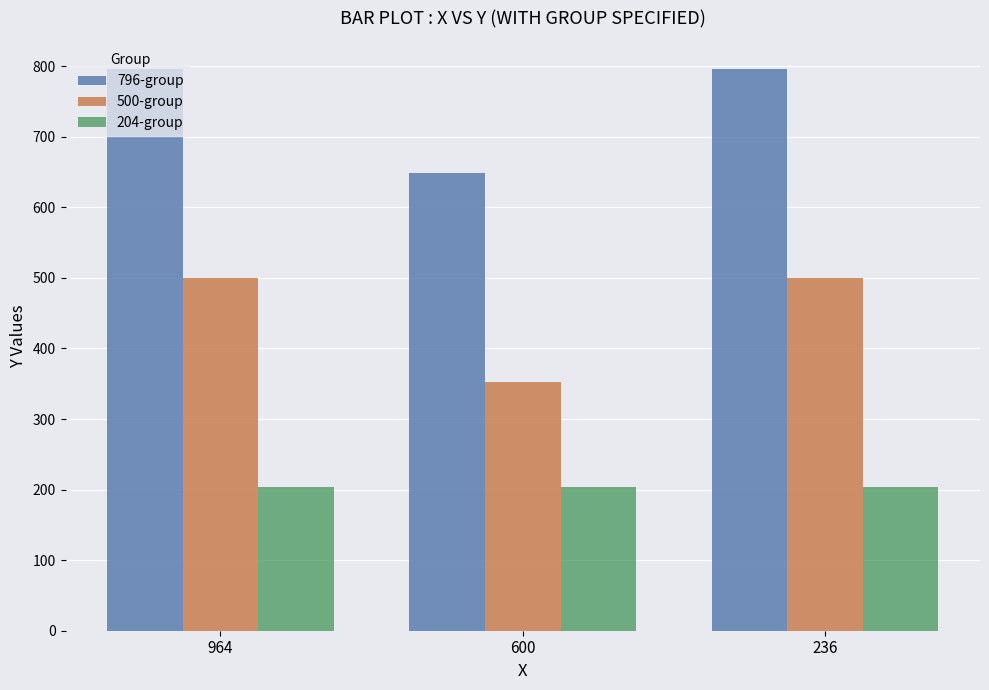

What is the difference between the maximum and minimum values in the 796-group series?

148